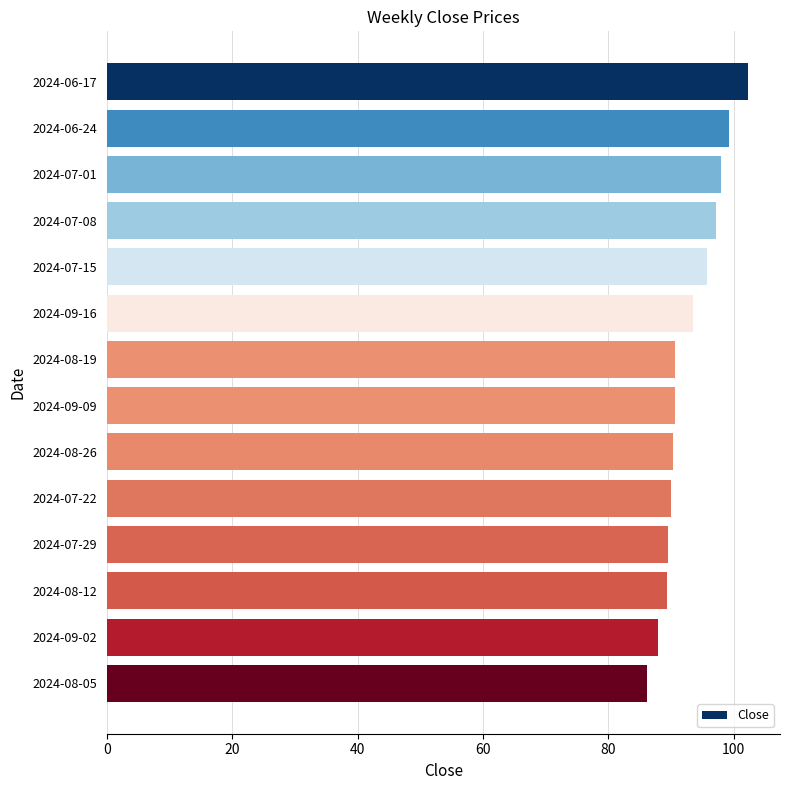

What position from the top is 2024-08-12?

12